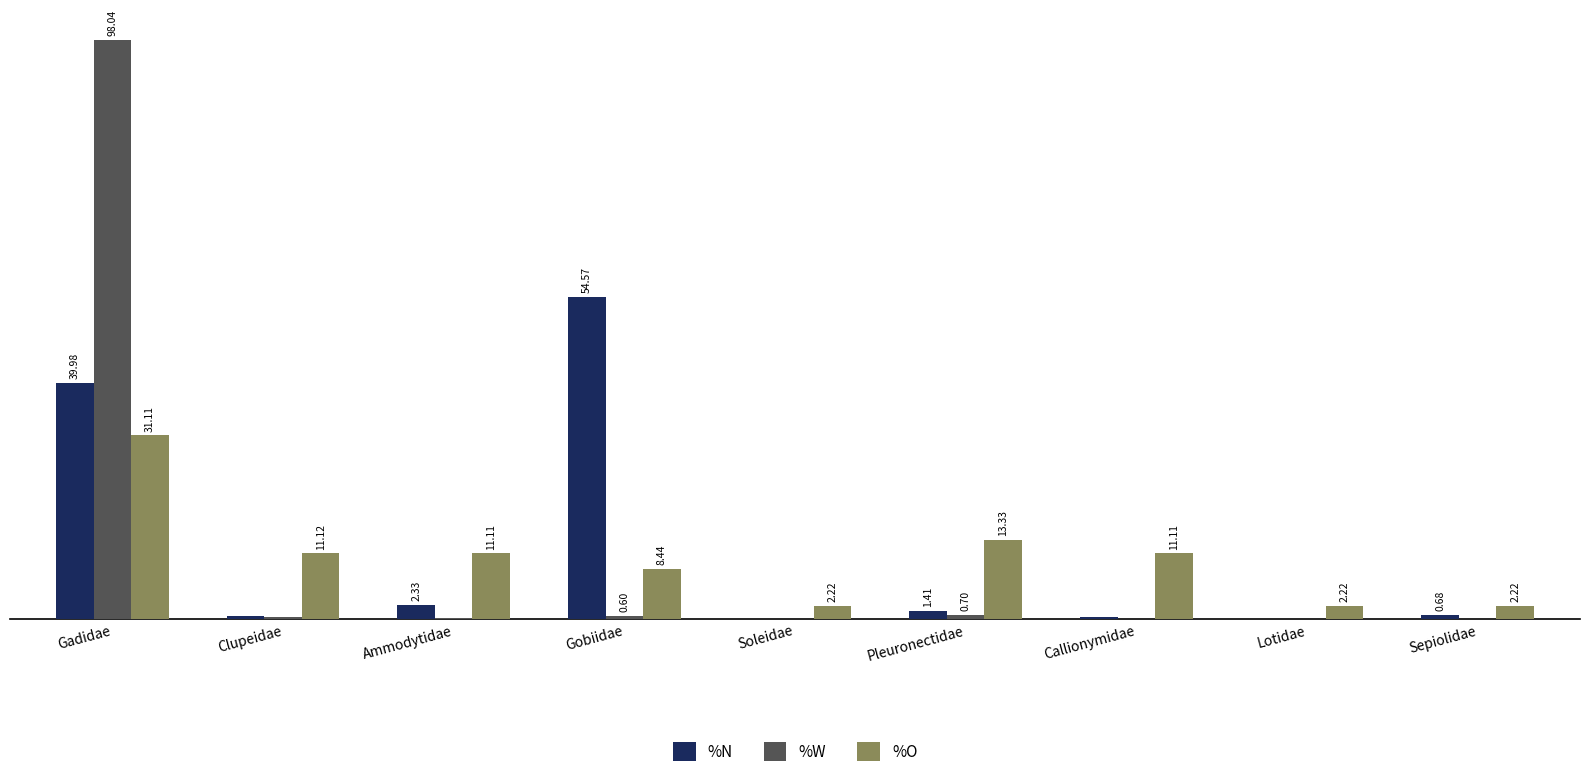

Which series changed the most between Soleidae and Lotidae?

%N